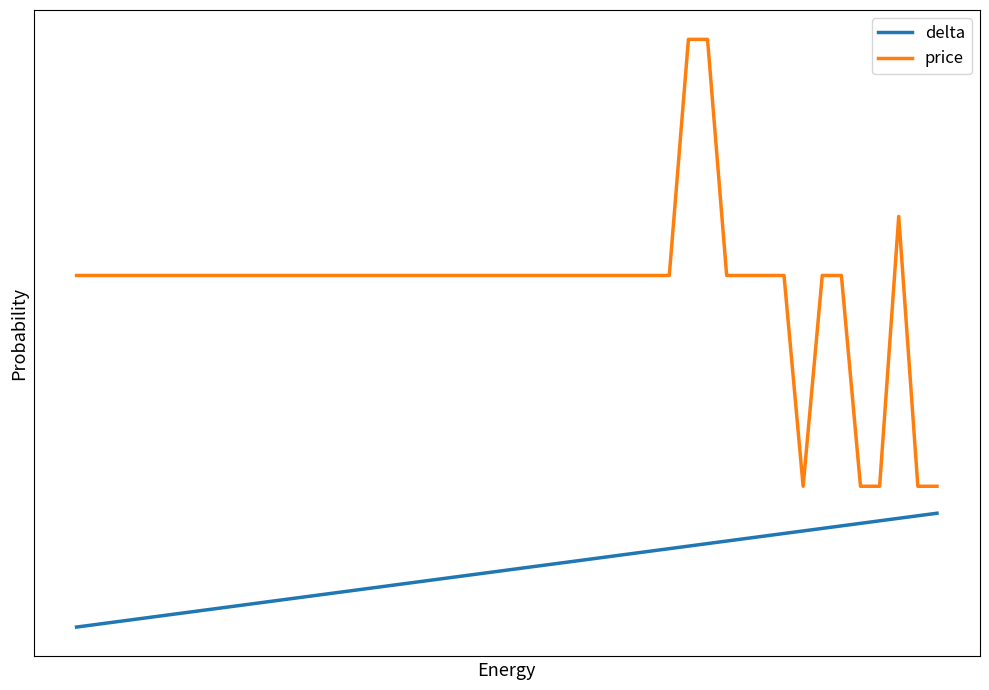

Does the chart display data point markers on the line(s)?

No